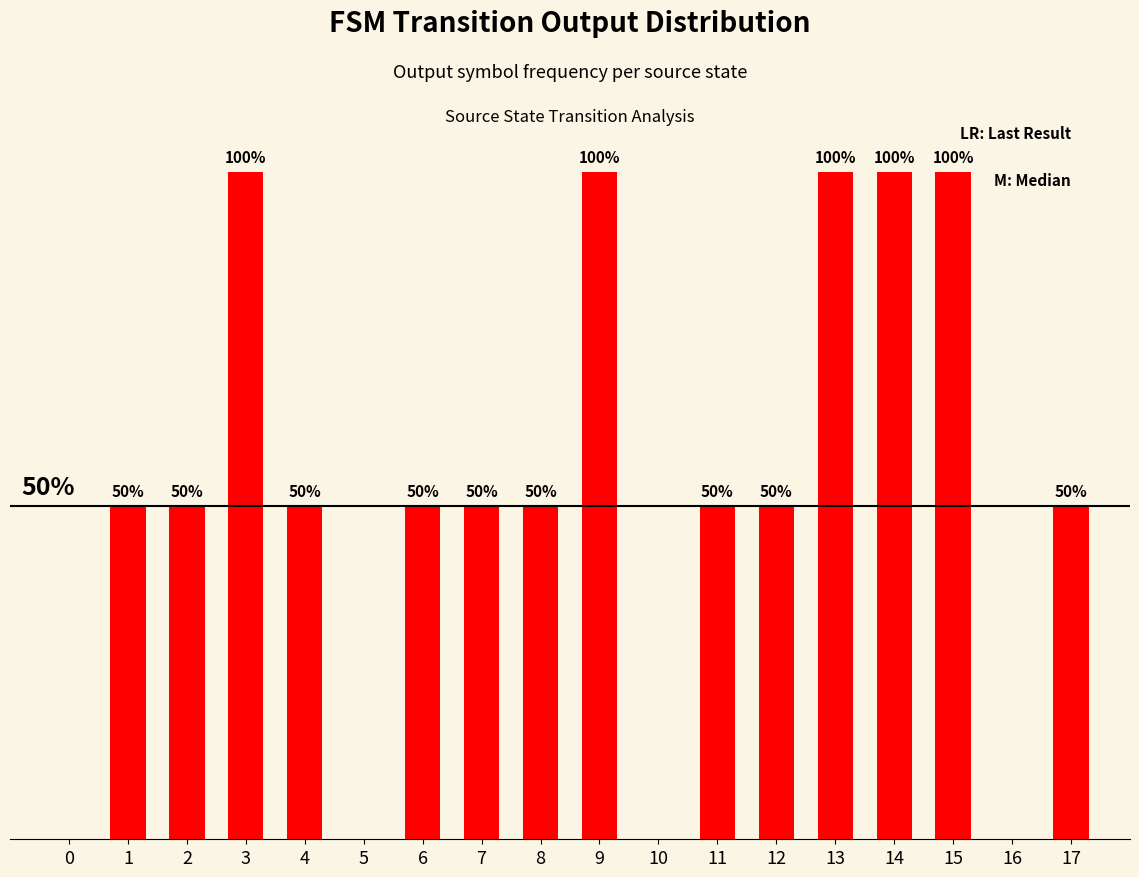

Rank the categories by value from lowest to highest.

0, 5, 10, 16, 1, 2, 4, 6, 7, 8, 11, 12, 17, 3, 9, 13, 14, 15